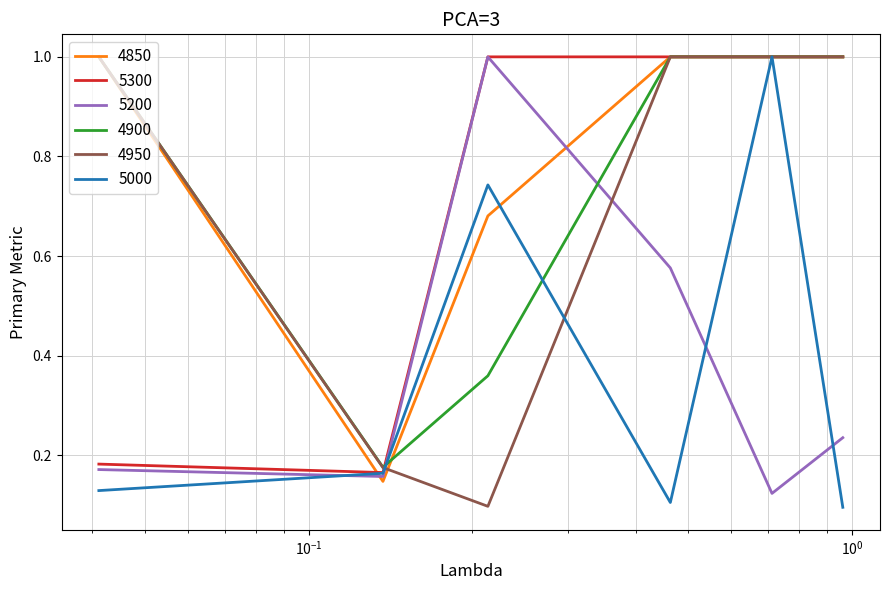

Which series has the largest total across all categories?

4850